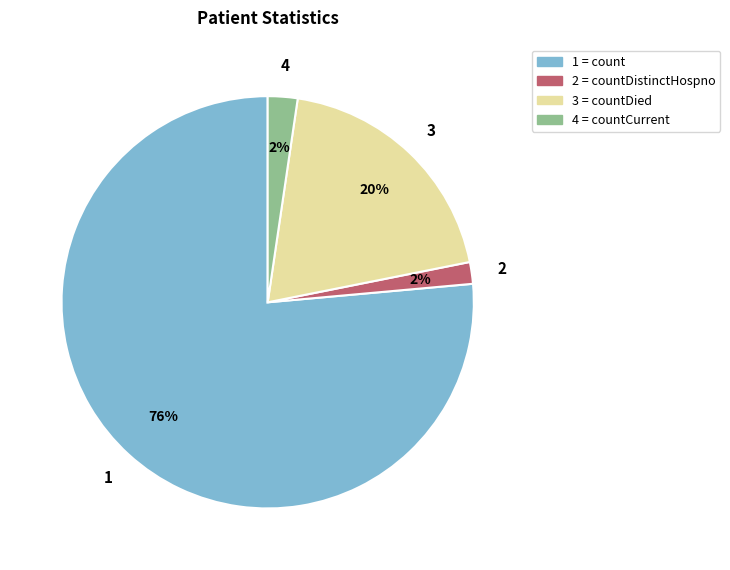

Between 1 = count and 4 = countCurrent, which is larger?

1 = count